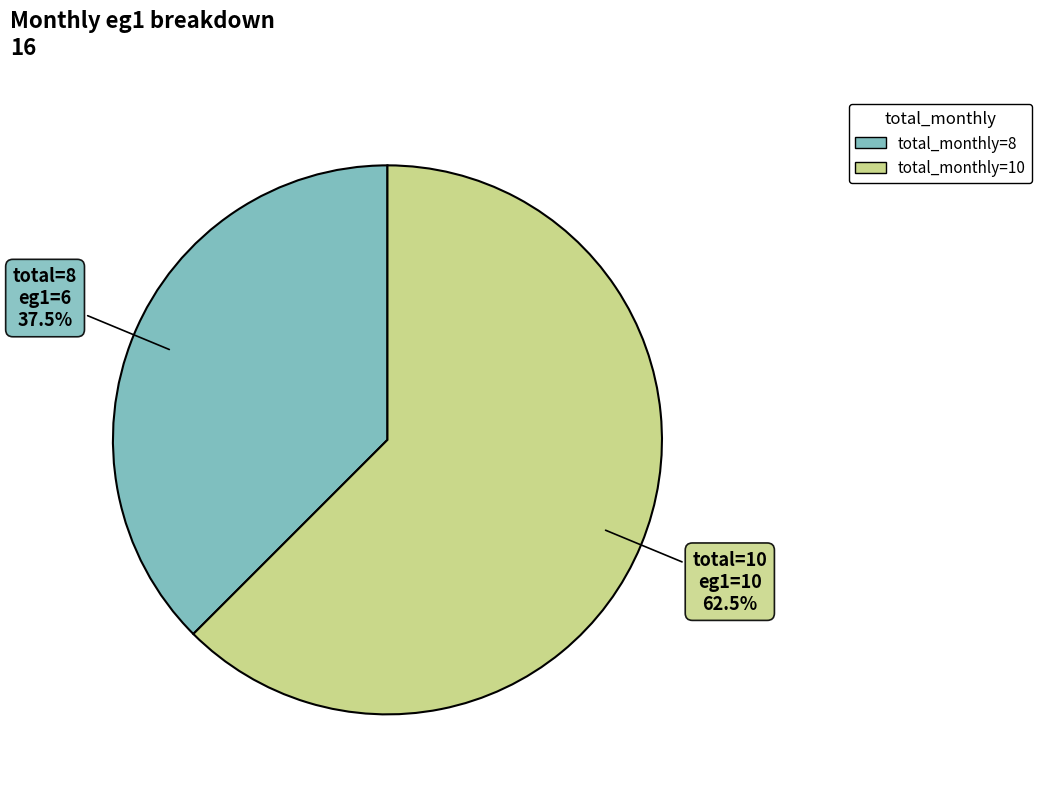

Is there a majority slice in this chart?

Yes